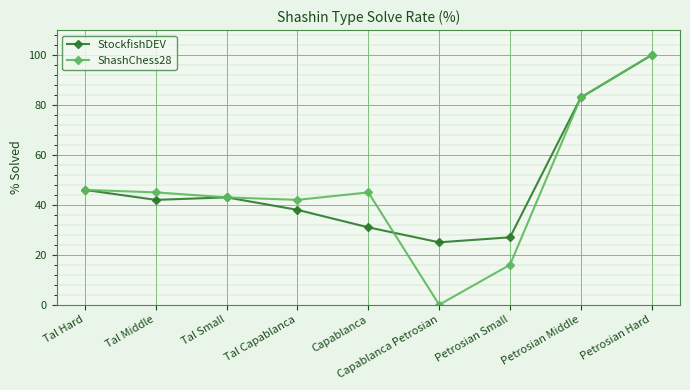

What is the total value across all series at Capablanca Petrosian?

25